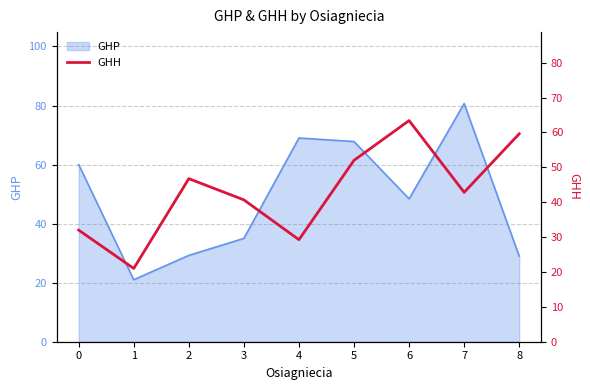

True or false: there are more than 1 points higher than both neighbors.

True